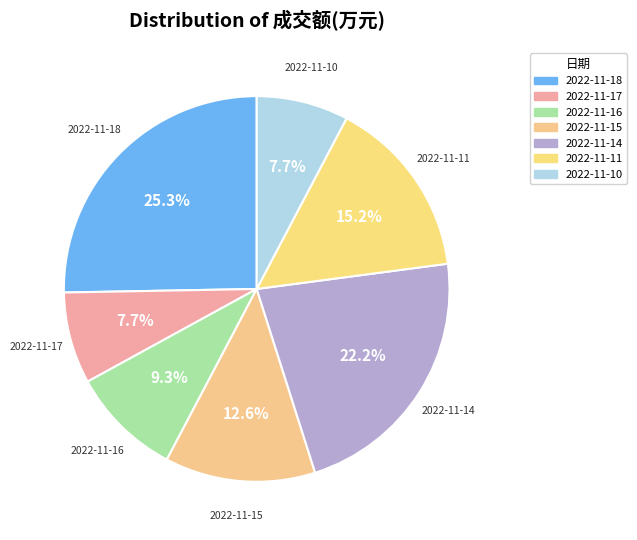

To the nearest percent, what portion does 2022-11-15 represent?

13%